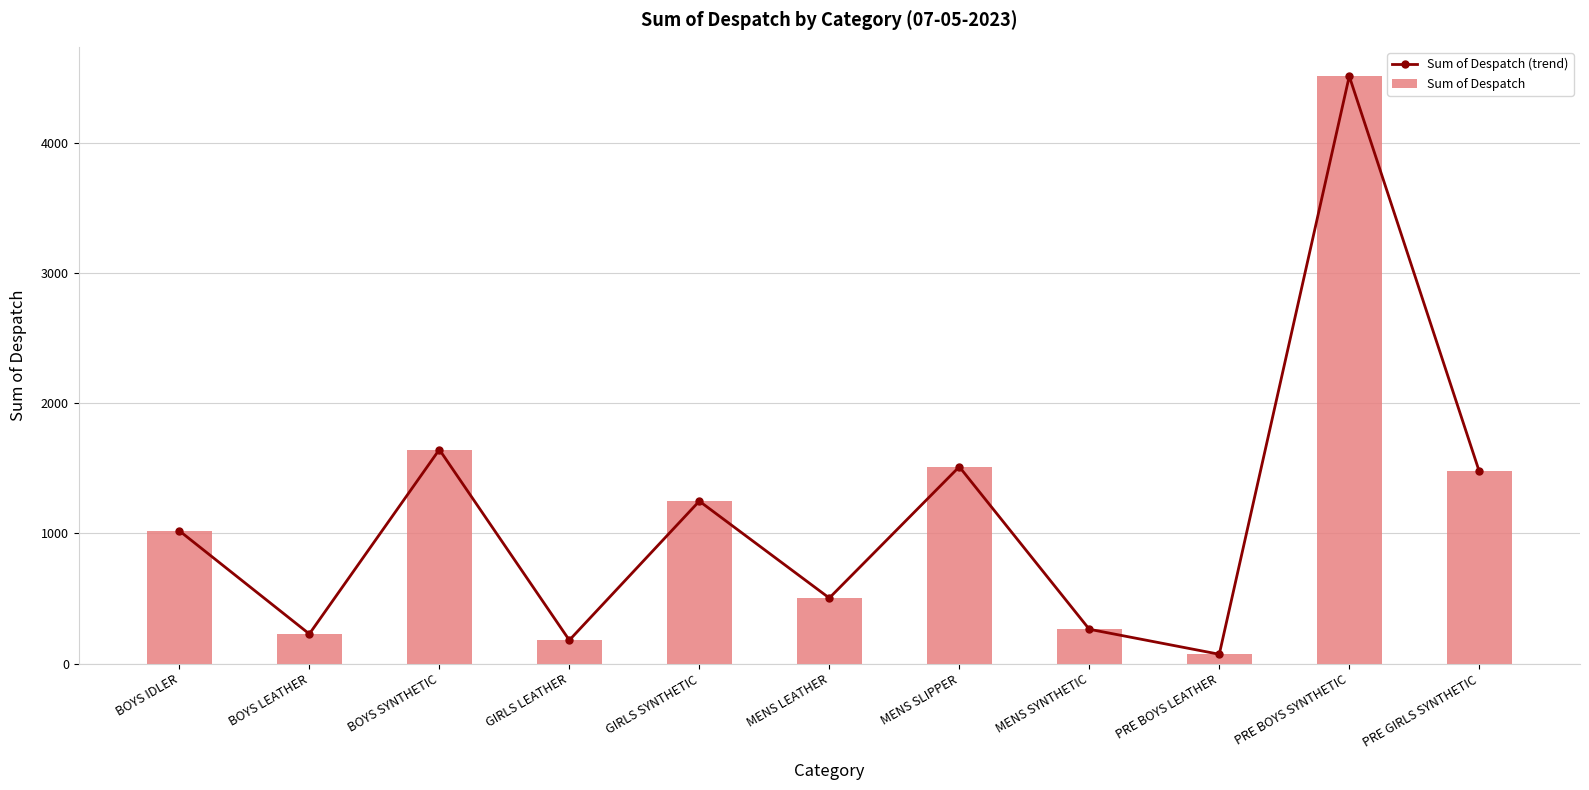

What position from the right is PRE BOYS LEATHER?

3